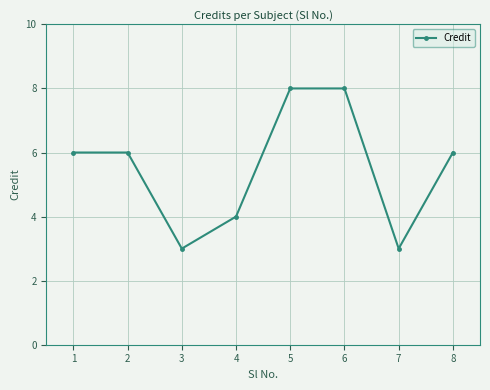

What is the maximum value shown in the chart?

8